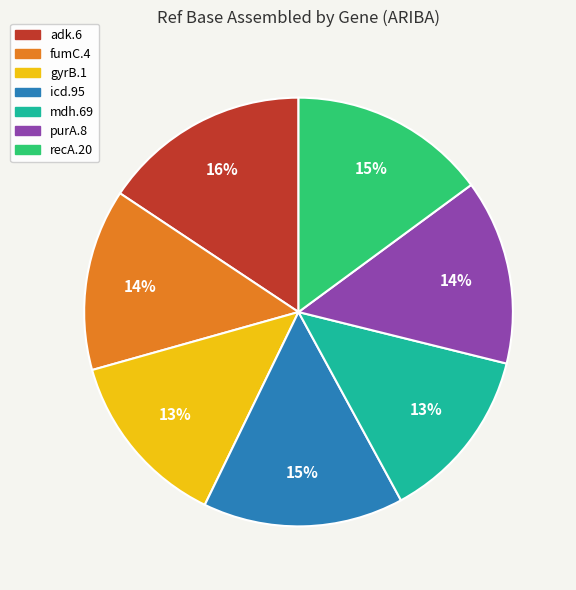

To the nearest percent, what portion does mdh.69 represent?

13%